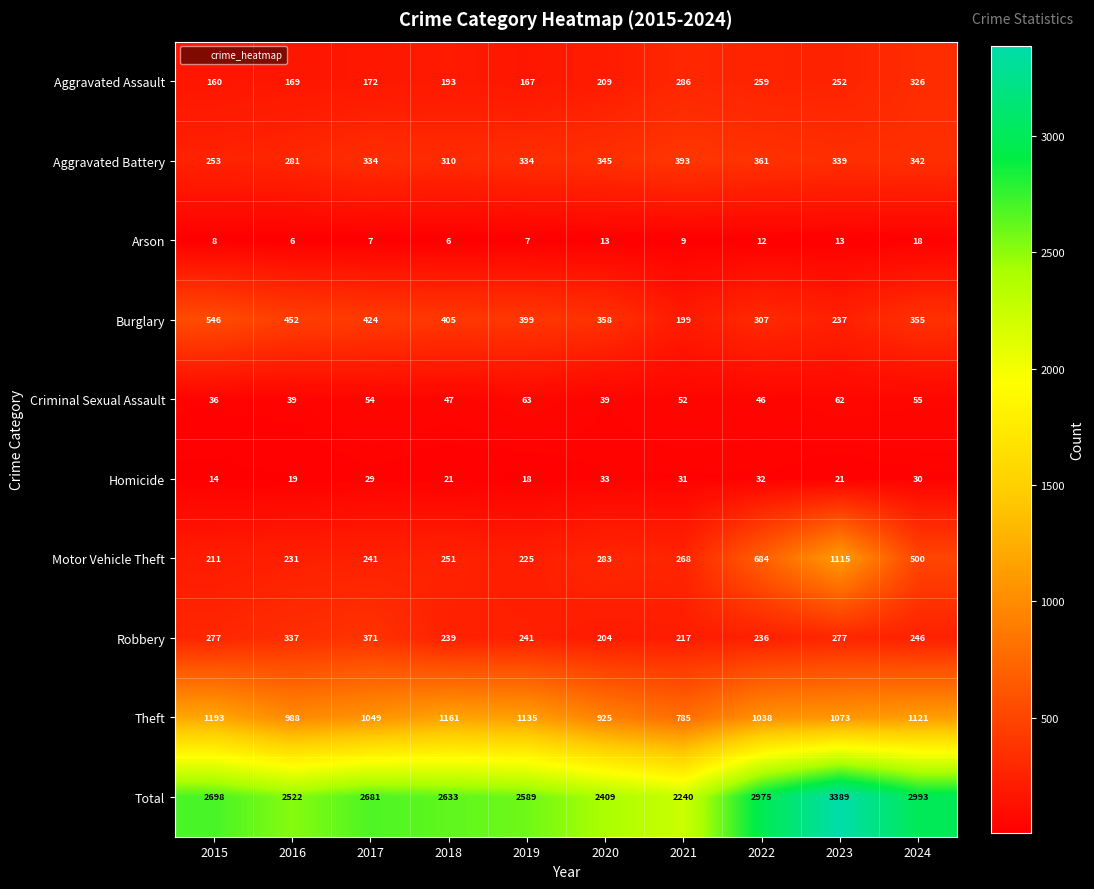

What is the difference between the maximum and minimum values in the Arson series?

12